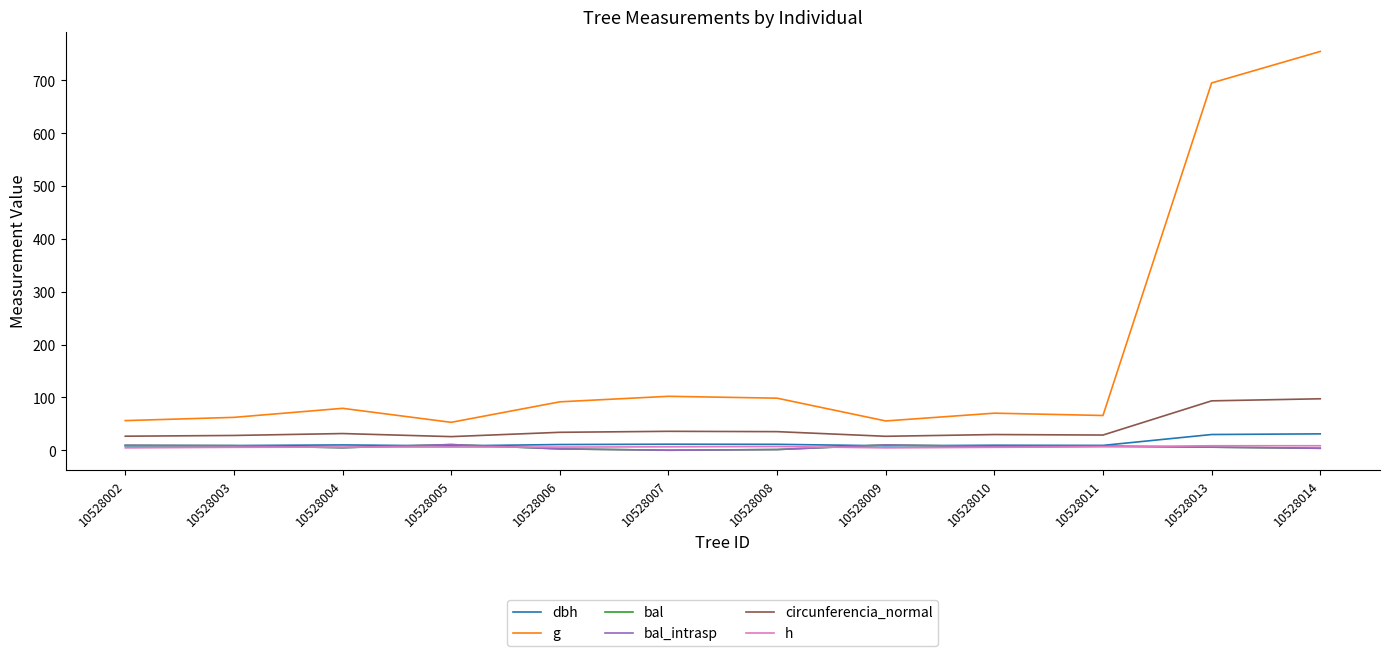

Rank the series by their maximum value, from highest to lowest.

g, circunferencia_normal, dbh, bal, bal_intrasp, h